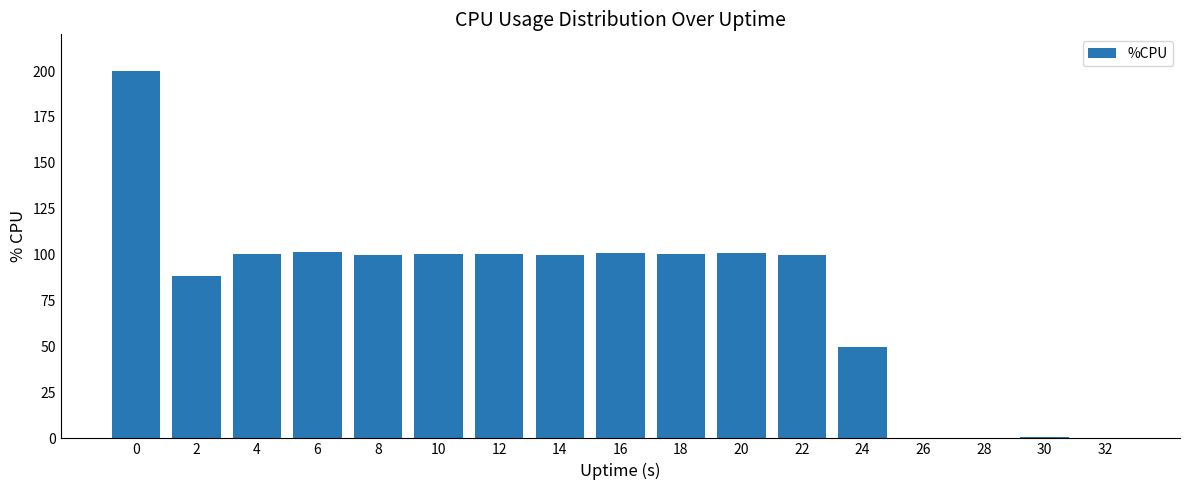

Are the bars grouped side by side (vs. stacked)?

No